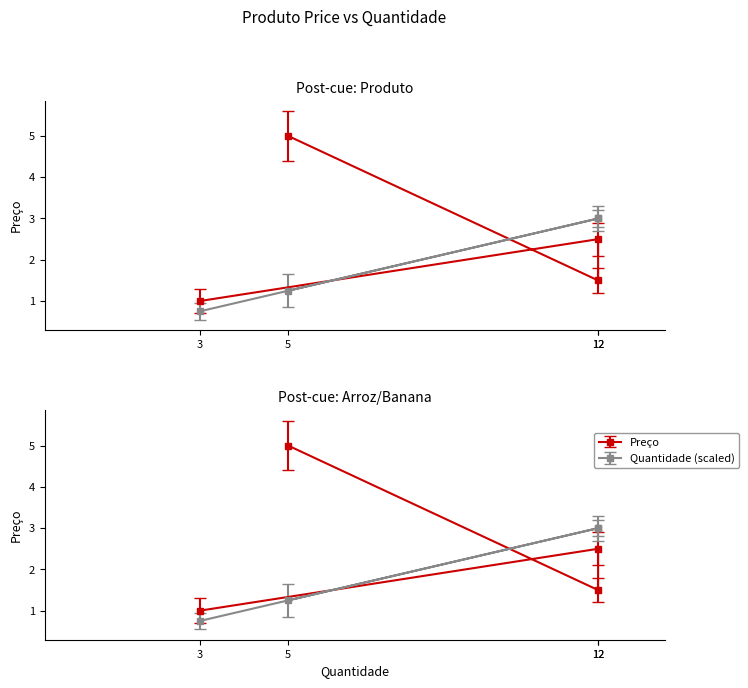

What is the difference between the maximum and minimum values?

4.0